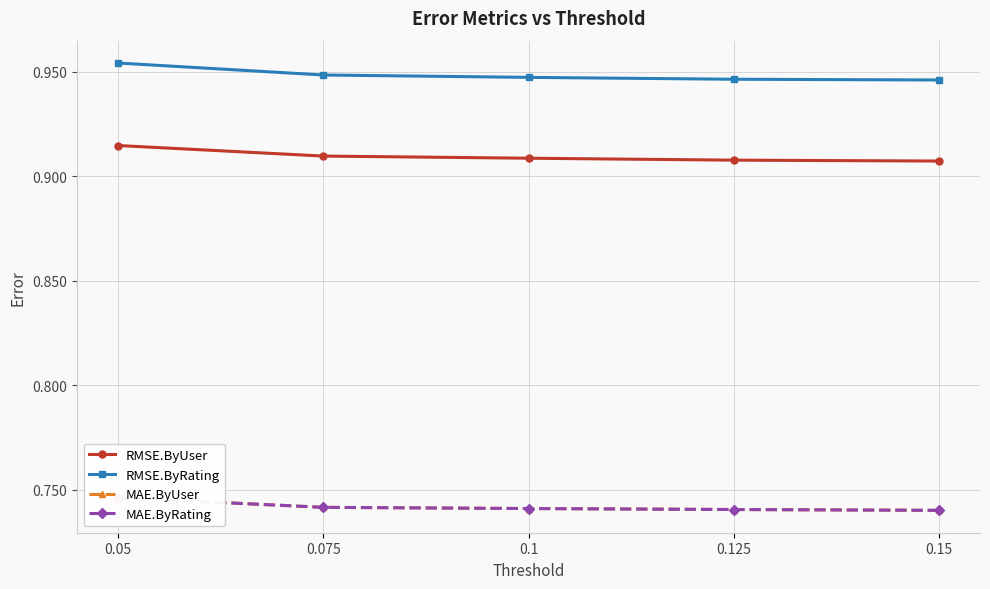

True or false: RMSE.ByUser has more than 0 interior local peaks.

False